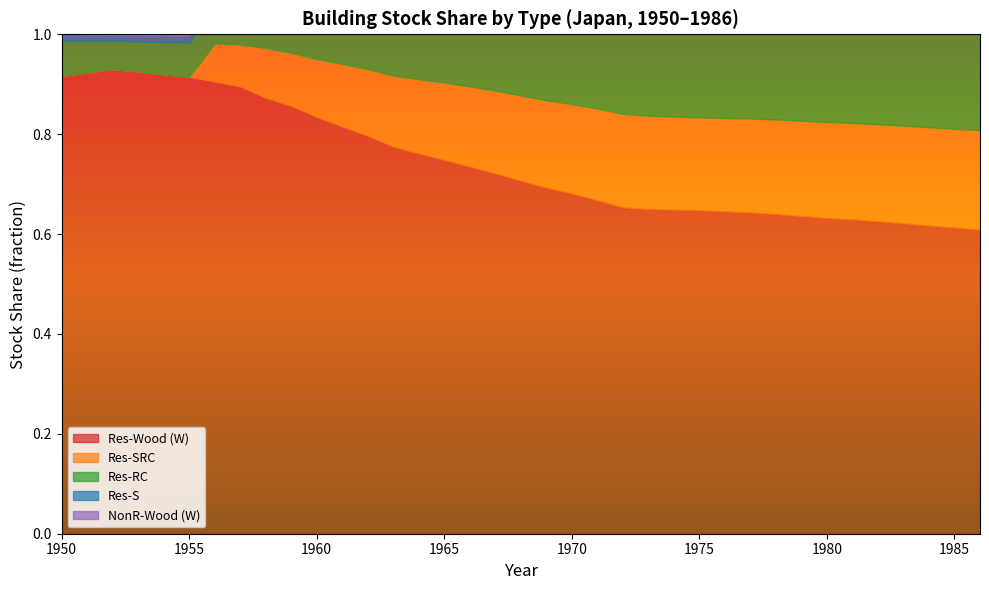

In NonR-Wood (W), how many points are higher than both neighbors (excluding endpoints)?

1